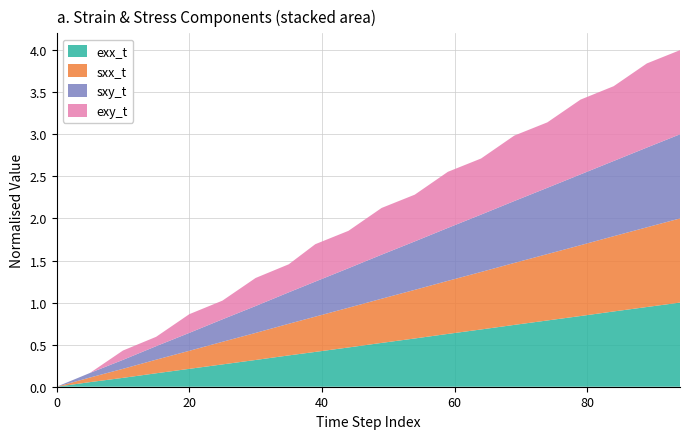

What is the maximum value for exx_t?

1.0